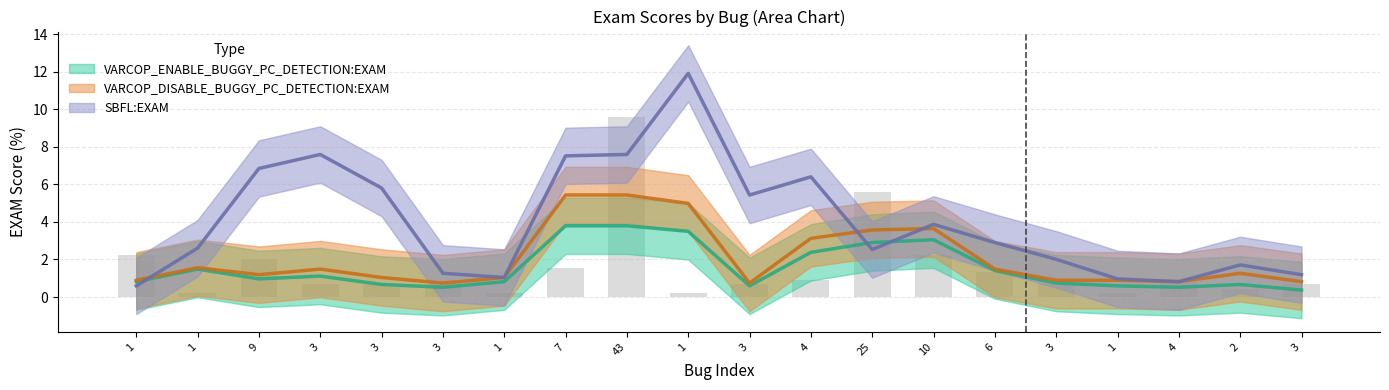

Is it true that SBFL:EXAM equals 0.2 at 1?

False